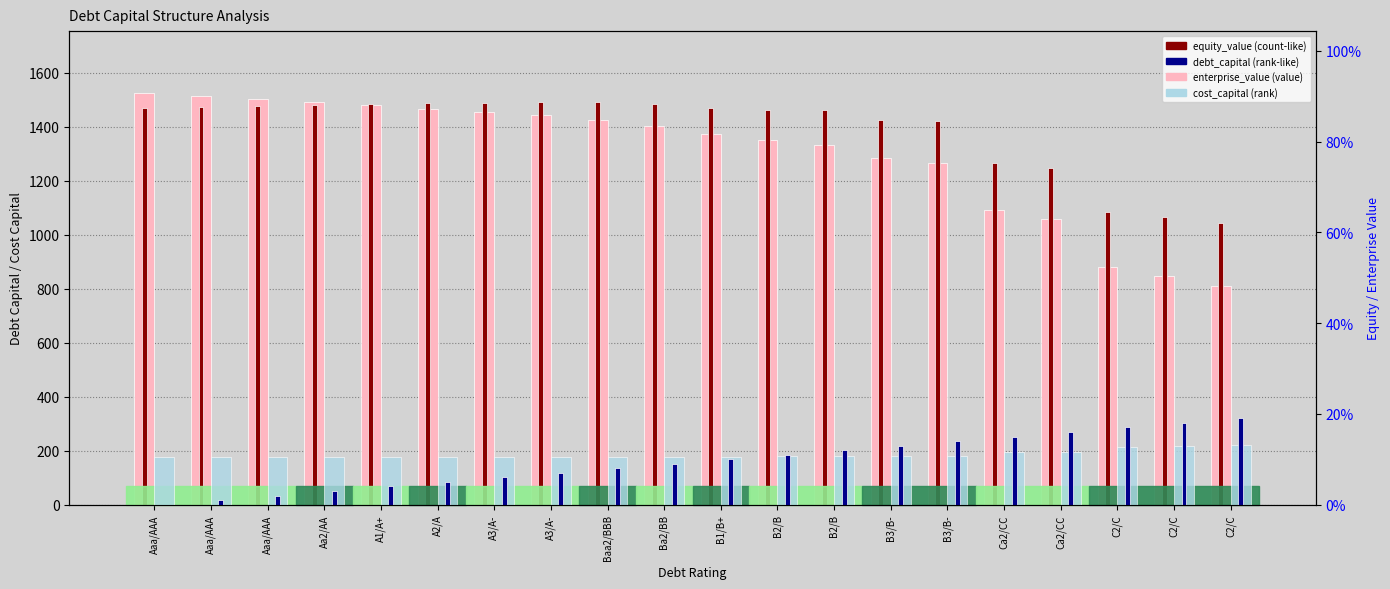

What is the total value across all series at C2/C?

1964.1